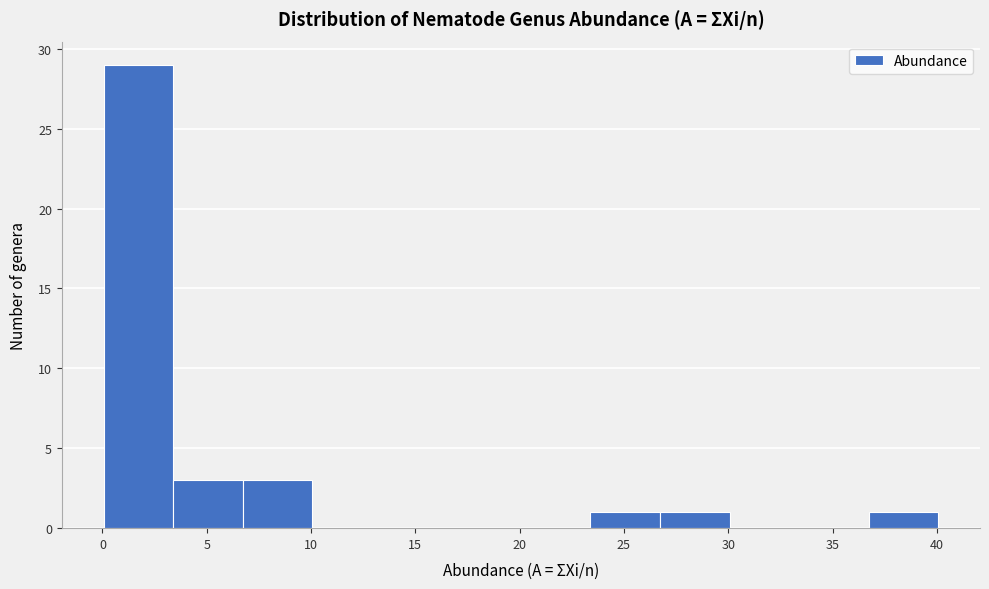

Reading left to right, list every bar in this chart as the range it spans on the x-axis followed by its height. Neither the bar edges nor the heights are printed on the chart, so give them approximately, as read against the axes.

0.0 to 3.5: 29
3.5 to 6.5: 3
6.5 to 10.0: 3
10.0 to 13.5: 0
13.5 to 16.5: 0
16.5 to 20.0: 0
20.0 to 23.5: 0
23.5 to 26.5: 1
26.5 to 30.0: 1
30.0 to 33.5: 0
33.5 to 36.5: 0
36.5 to 40.0: 1